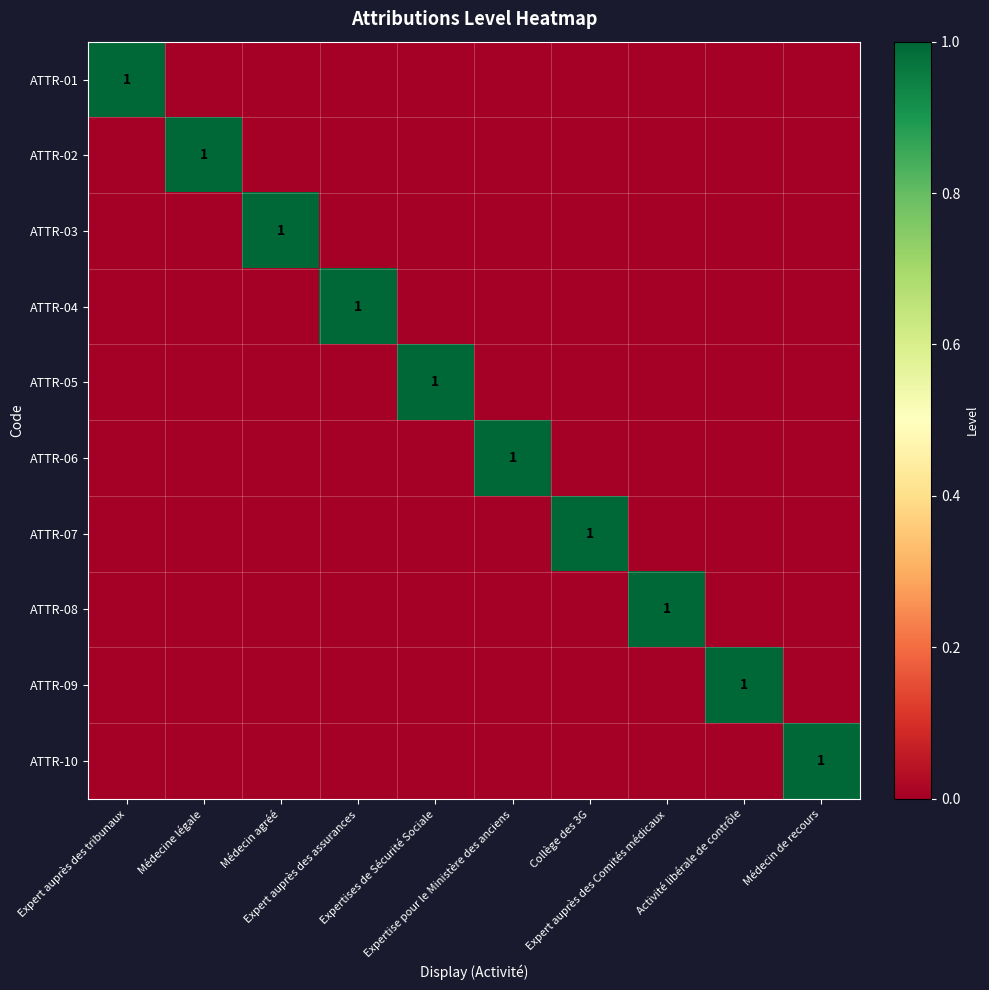

Is the value of ATTR-08 at Médecine légale greater than the value of ATTR-09 at Expert auprès des Comités médicaux?

No